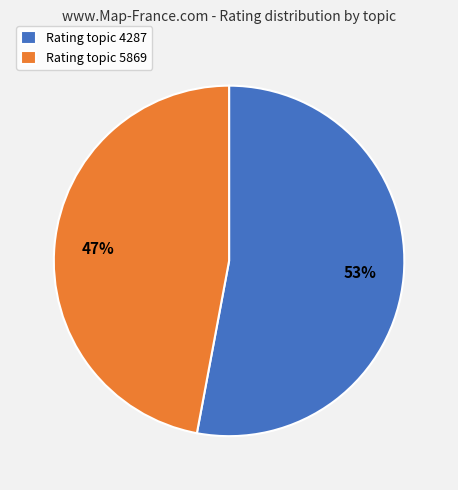

What percentage is the Rating topic 4287 slice, to the nearest percent?

53%